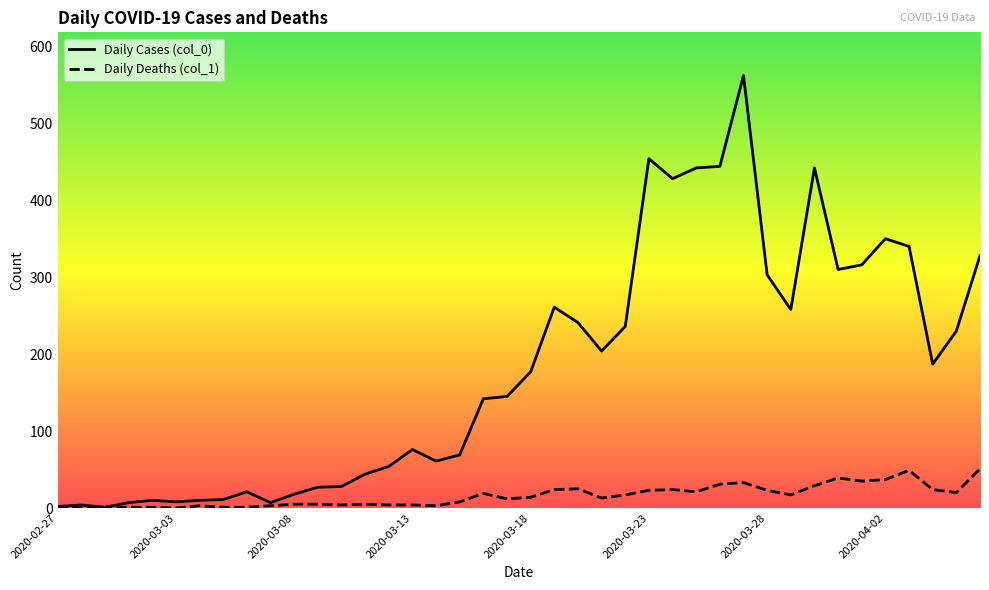

Rank the series by their average value, from highest to lowest.

Daily Cases (col_0), Daily Deaths (col_1)